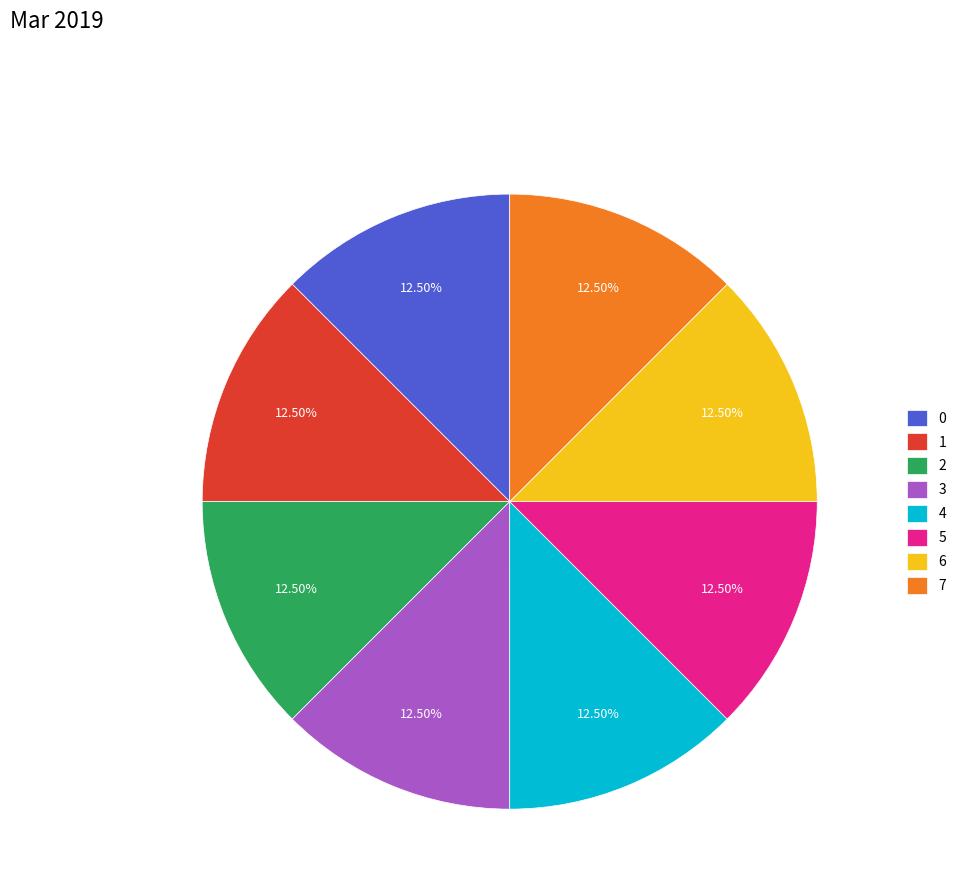

Is the sum of 5 and 0 greater than half?

No